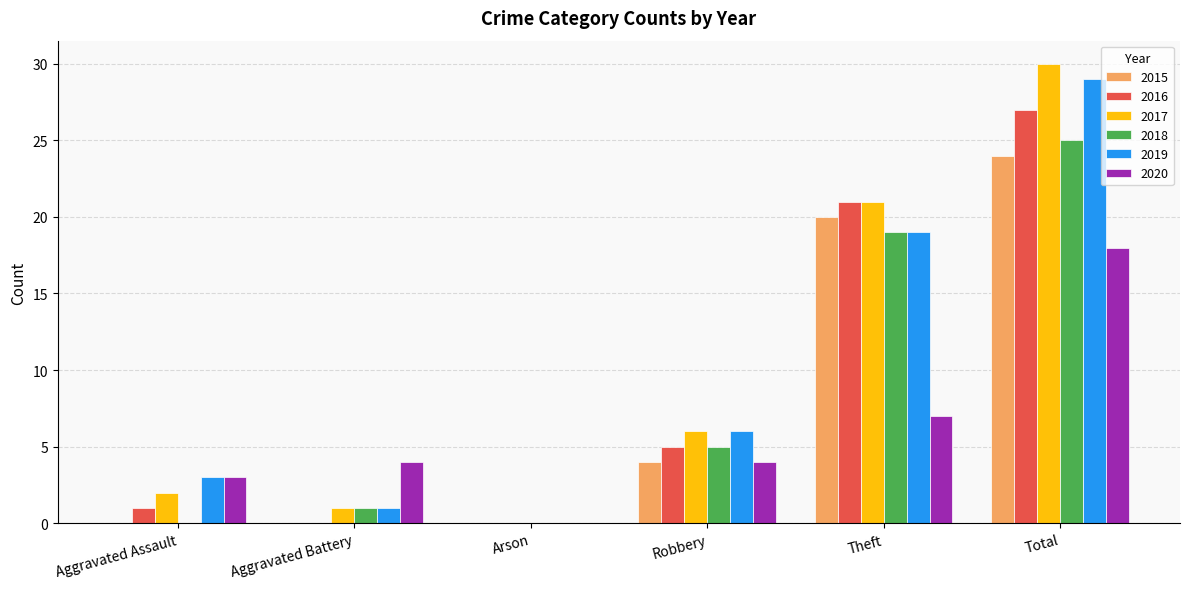

Which series has the largest total across all categories?

2017